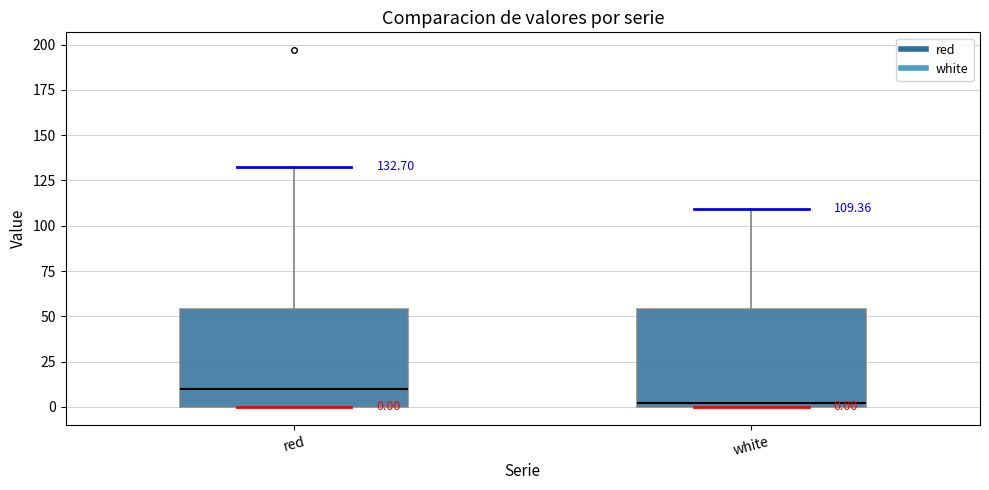

Which box's median line is the lowest?

white